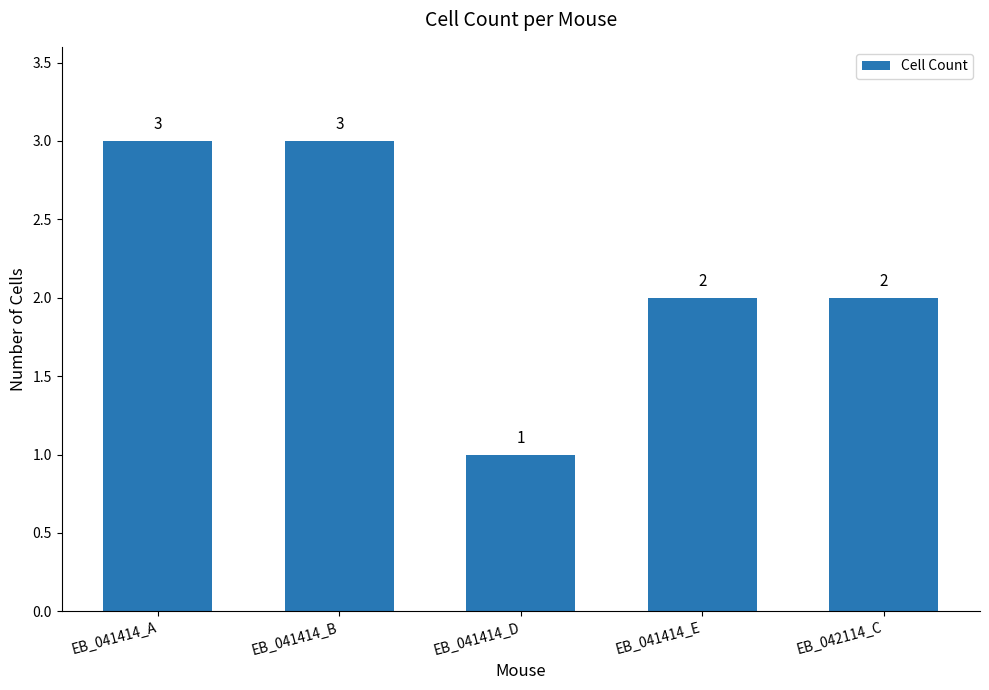

What is the change in value from EB_041414_B to EB_042114_C?

-1